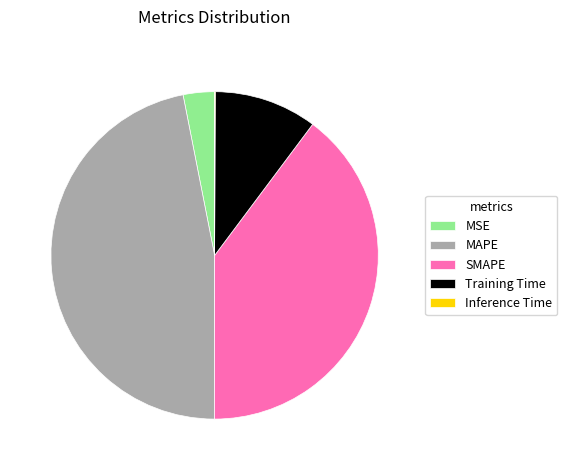

Does MSE represent more than half of the total?

No